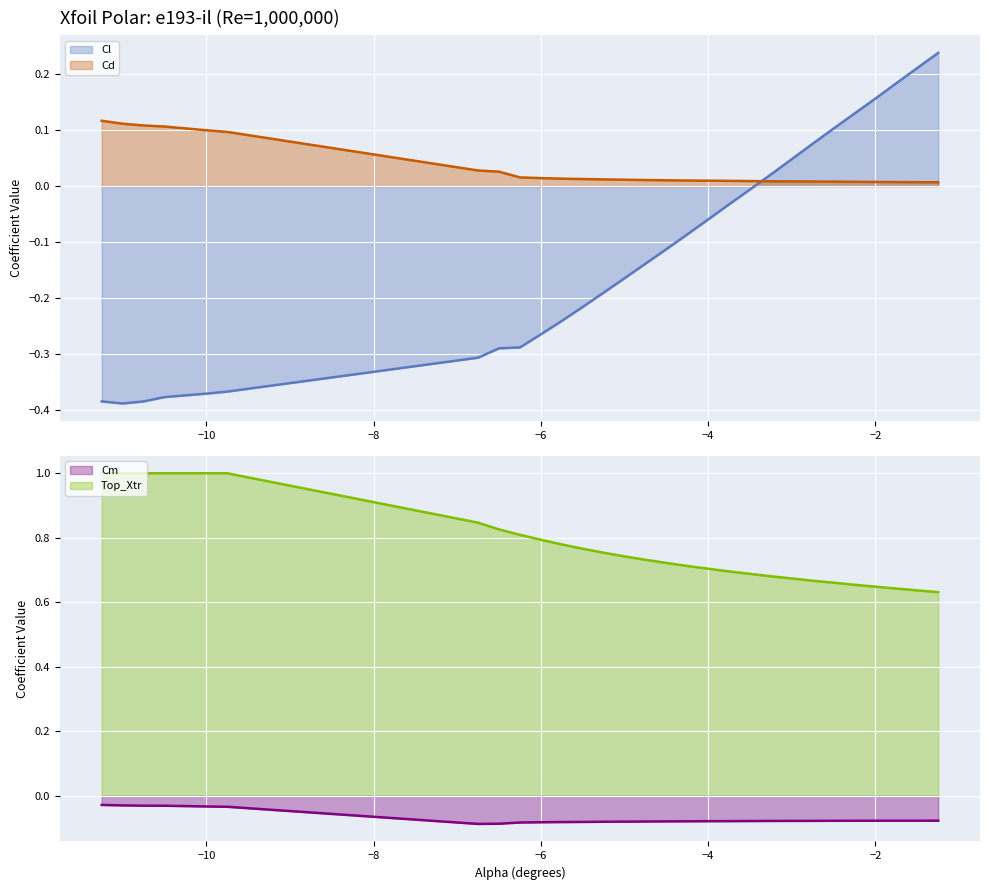

The value of Cd at -2.75 is 0.0. True or false?

False